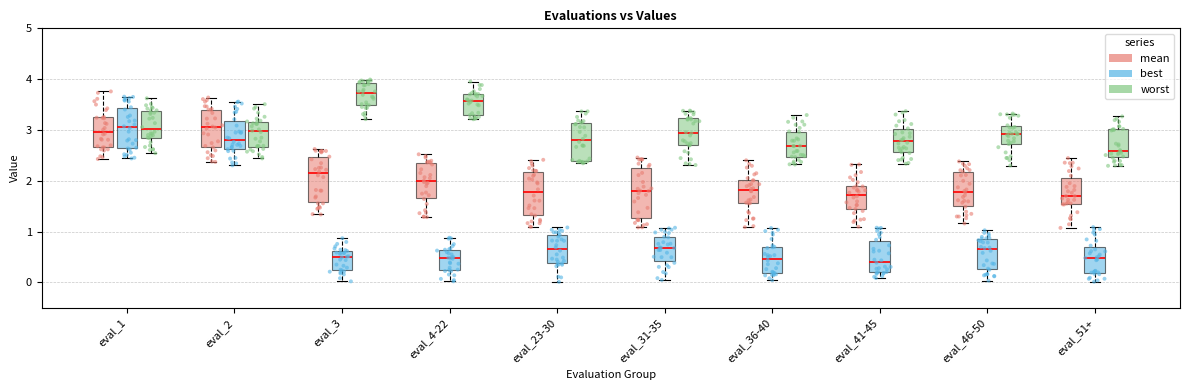

Reading left to right, transcribe this box plot: for each box, give where its median line is, the range the box spans, and where its two whiskers end, as read against the y-axis. The values are not printed on the chart, so give them approximately, as read against the axis.

eval_1 (mean): median 3.0, box 2.7 to 3.3, whiskers 2.4 to 3.8
eval_1 (best): median 3.1, box 2.6 to 3.4, whiskers 2.4 to 3.7
eval_1 (worst): median 3.0, box 2.8 to 3.4, whiskers 2.5 to 3.6
eval_2 (mean): median 3.1, box 2.7 to 3.4, whiskers 2.4 to 3.6
eval_2 (best): median 2.8, box 2.6 to 3.2, whiskers 2.3 to 3.6
eval_2 (worst): median 3.0, box 2.7 to 3.2, whiskers 2.4 to 3.5
eval_3 (mean): median 2.1, box 1.6 to 2.5, whiskers 1.3 to 2.6
eval_3 (best): median 0.5, box 0.2 to 0.6, whiskers 0.0 to 0.9
eval_3 (worst): median 3.7, box 3.5 to 3.9, whiskers 3.2 to 4.0
eval_4-22 (mean): median 2.0, box 1.7 to 2.3, whiskers 1.3 to 2.5
eval_4-22 (best): median 0.5, box 0.2 to 0.6, whiskers 0.0 to 0.9
eval_4-22 (worst): median 3.6, box 3.3 to 3.7, whiskers 3.2 to 4.0
eval_23-30 (mean): median 1.8, box 1.3 to 2.2, whiskers 1.1 to 2.4
eval_23-30 (best): median 0.7, box 0.4 to 0.9, whiskers 0.0 to 1.1
eval_23-30 (worst): median 2.8, box 2.4 to 3.1, whiskers 2.3 to 3.4
eval_31-35 (mean): median 1.8, box 1.3 to 2.3, whiskers 1.1 to 2.5
eval_31-35 (best): median 0.7, box 0.4 to 0.9, whiskers 0.0 to 1.1
eval_31-35 (worst): median 2.9, box 2.7 to 3.2, whiskers 2.3 to 3.4
eval_36-40 (mean): median 1.8, box 1.6 to 2.0, whiskers 1.1 to 2.4
eval_36-40 (best): median 0.5, box 0.2 to 0.7, whiskers 0.0 to 1.1
eval_36-40 (worst): median 2.7, box 2.5 to 3.0, whiskers 2.3 to 3.3
eval_41-45 (mean): median 1.7, box 1.4 to 1.9, whiskers 1.1 to 2.3
eval_41-45 (best): median 0.4, box 0.2 to 0.8, whiskers 0.1 to 1.1
eval_41-45 (worst): median 2.8, box 2.6 to 3.0, whiskers 2.3 to 3.4
eval_46-50 (mean): median 1.8, box 1.5 to 2.2, whiskers 1.2 to 2.4
eval_46-50 (best): median 0.6, box 0.3 to 0.9, whiskers 0.0 to 1.0
eval_46-50 (worst): median 2.9, box 2.7 to 3.1, whiskers 2.3 to 3.3
eval_51+ (mean): median 1.7, box 1.5 to 2.1, whiskers 1.1 to 2.4
eval_51+ (best): median 0.5, box 0.2 to 0.7, whiskers 0.0 to 1.1
eval_51+ (worst): median 2.6, box 2.5 to 3.0, whiskers 2.3 to 3.3